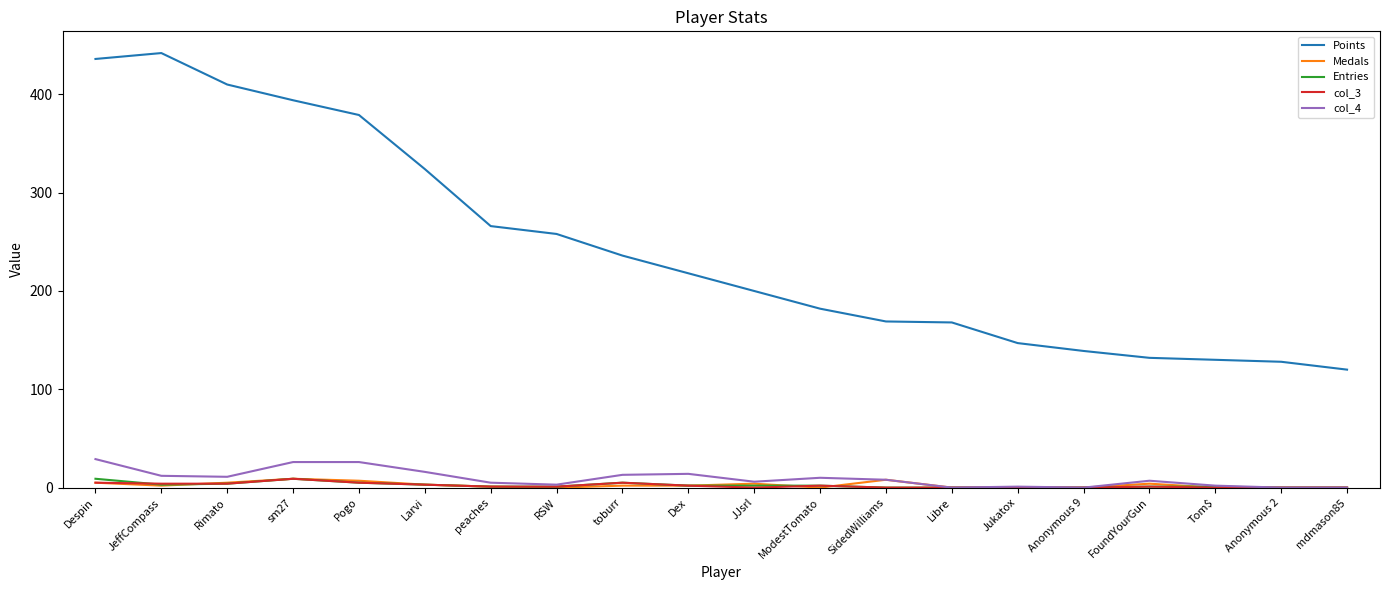

Does the chart have visible grid lines?

No